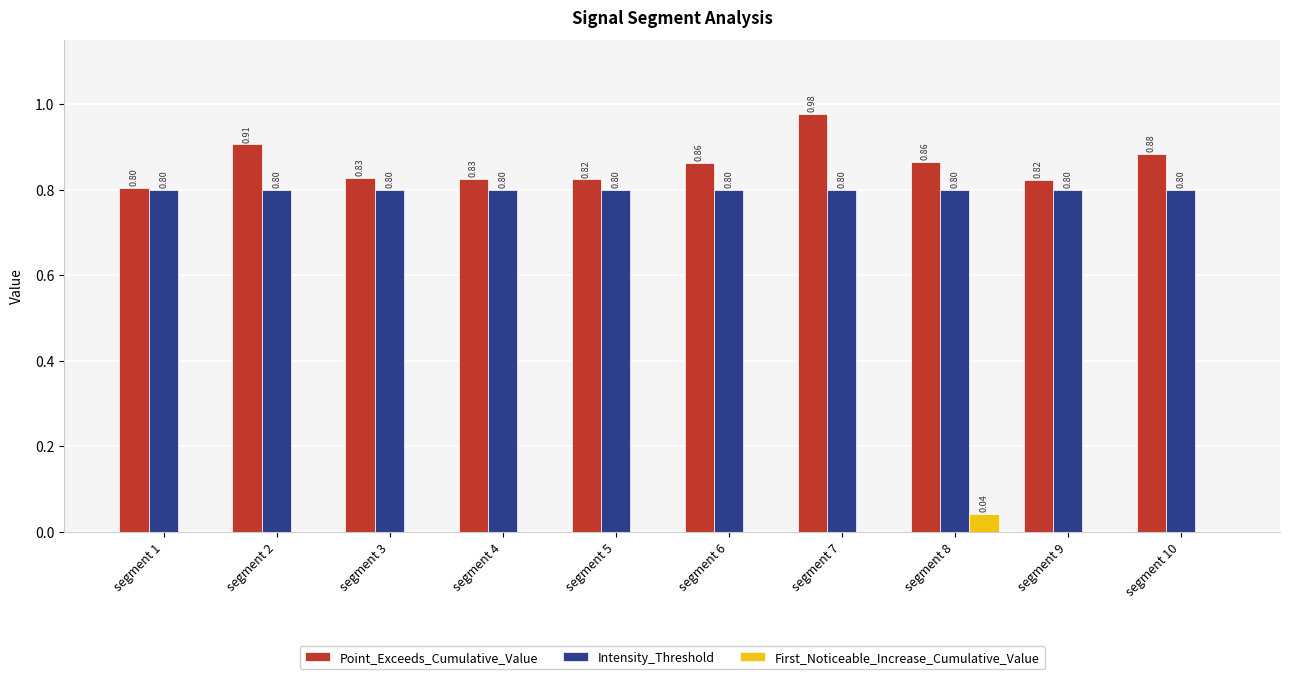

Which series changed the most between segment 3 and segment 10?

Point_Exceeds_Cumulative_Value